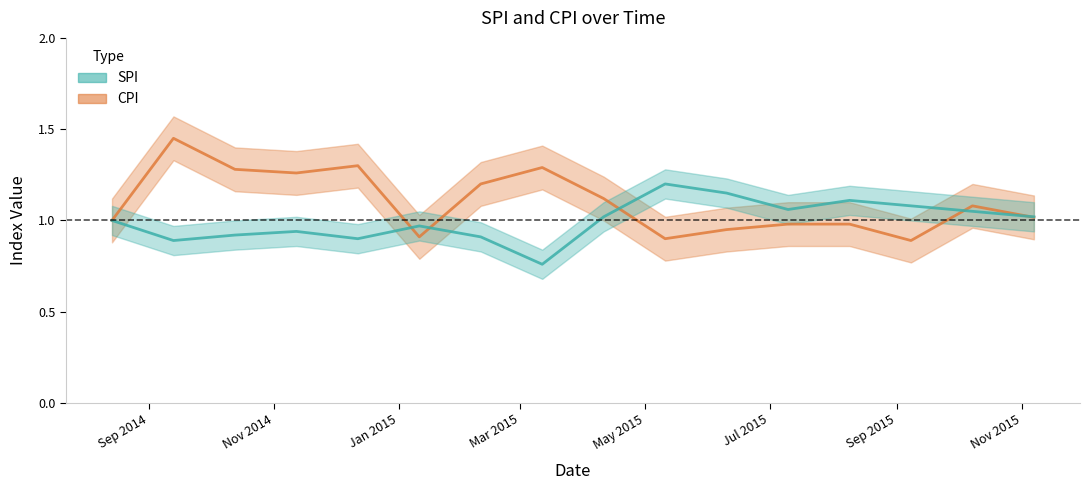

Which series has the largest range (max minus min)?

CPI